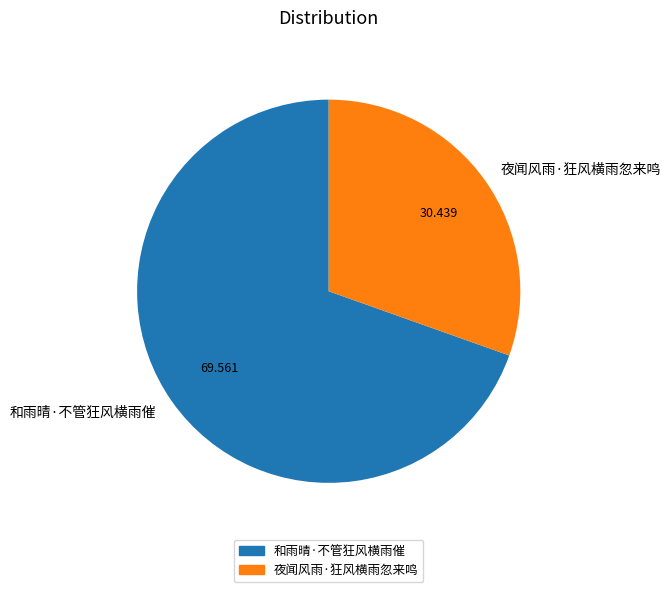

Which has a higher value, 和雨晴·不管狂风横雨催 or 夜闻风雨·狂风横雨忽来鸣?

和雨晴·不管狂风横雨催